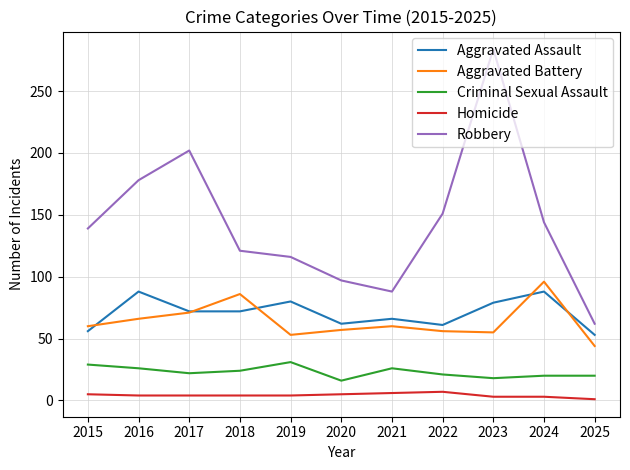

Is this an area chart (filled region under the line)?

No